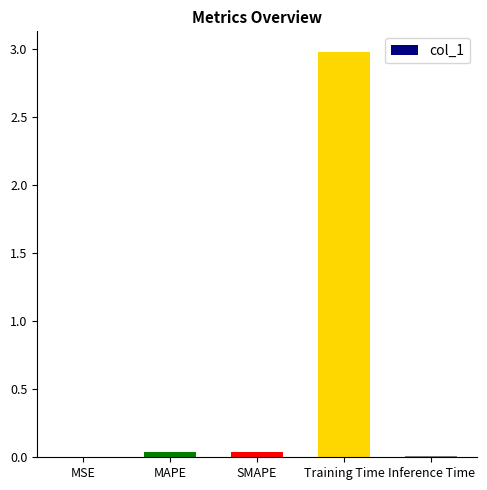

What is the greatest value displayed?

3.0